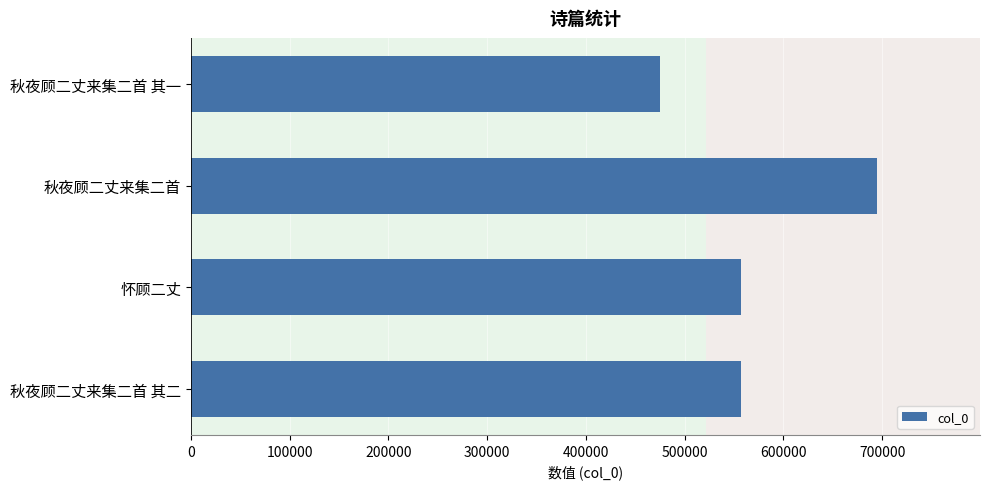

At which category does the chart reach its minimum across all series?

秋夜顾二丈来集二首 其一